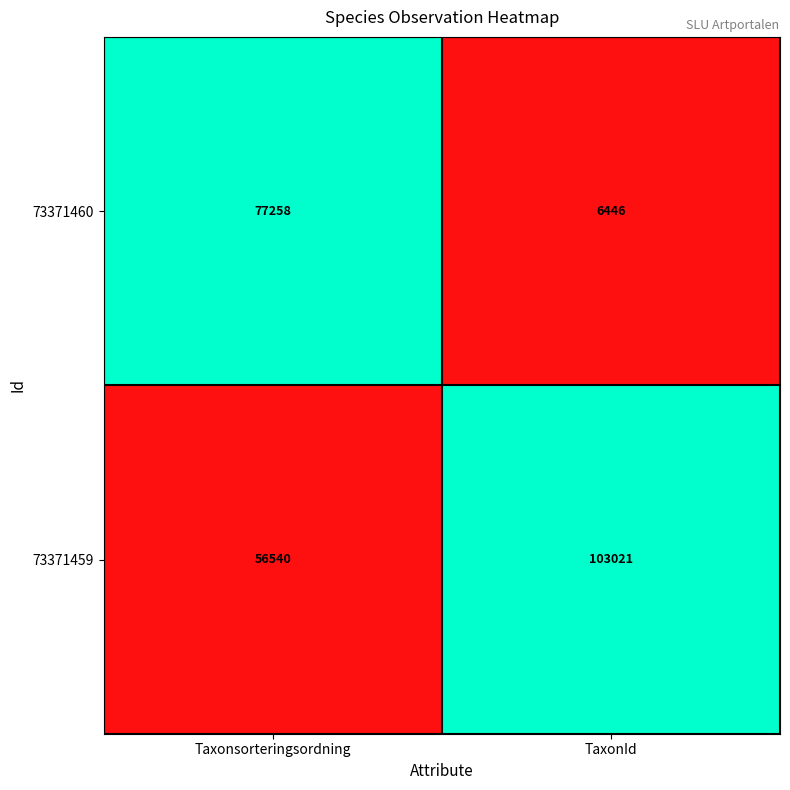

What is the difference between the maximum and minimum values in the 73371460 series?

70812